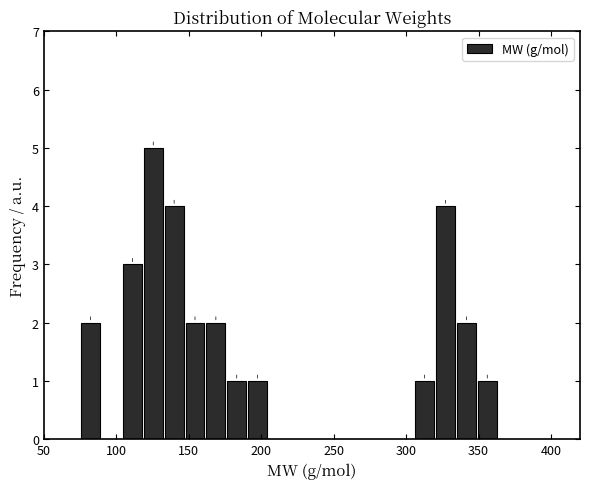

Read against the x-axis, roughly where is the centre of the tallest bar?

125